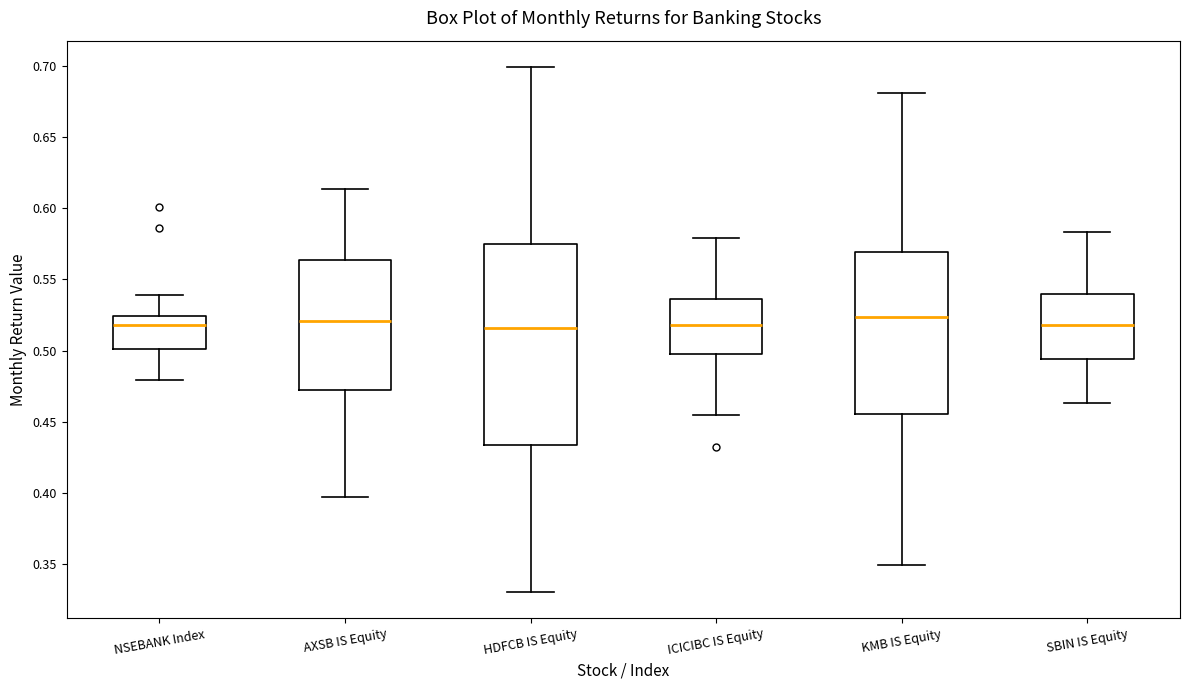

Where does the lower whisker of the box for HDFCB IS Equity end on the y-axis? The values are not printed on the chart, so give them approximately, as read against the axis.

0.330